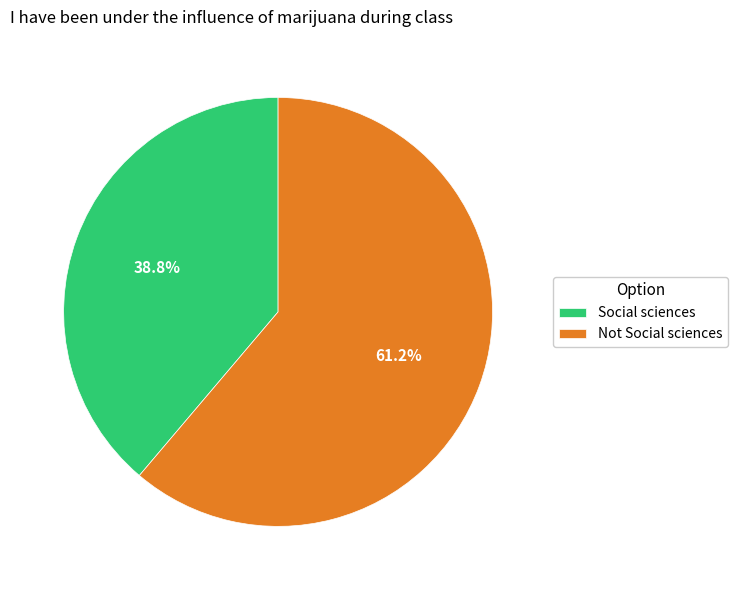

Which slice is the largest?

Not Social sciences